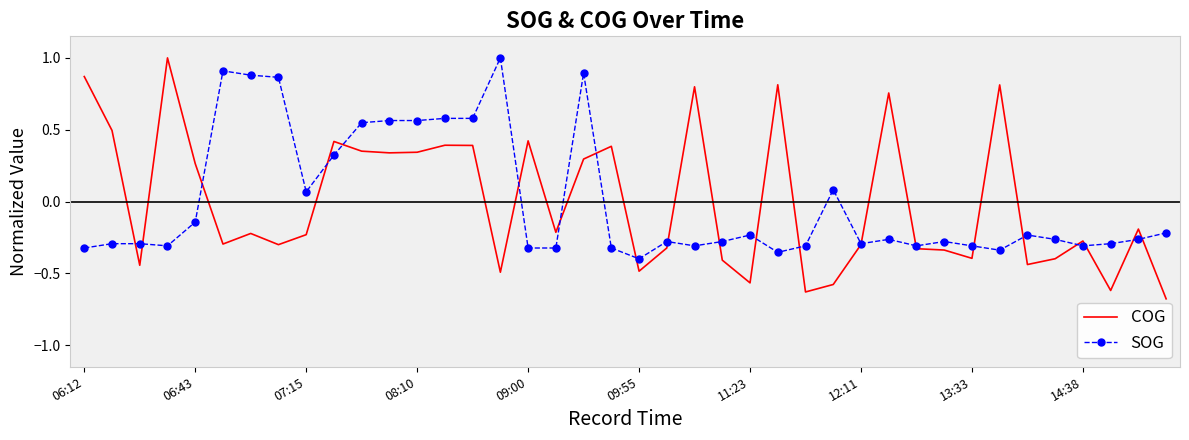

Which series has the widest spread of values?

COG